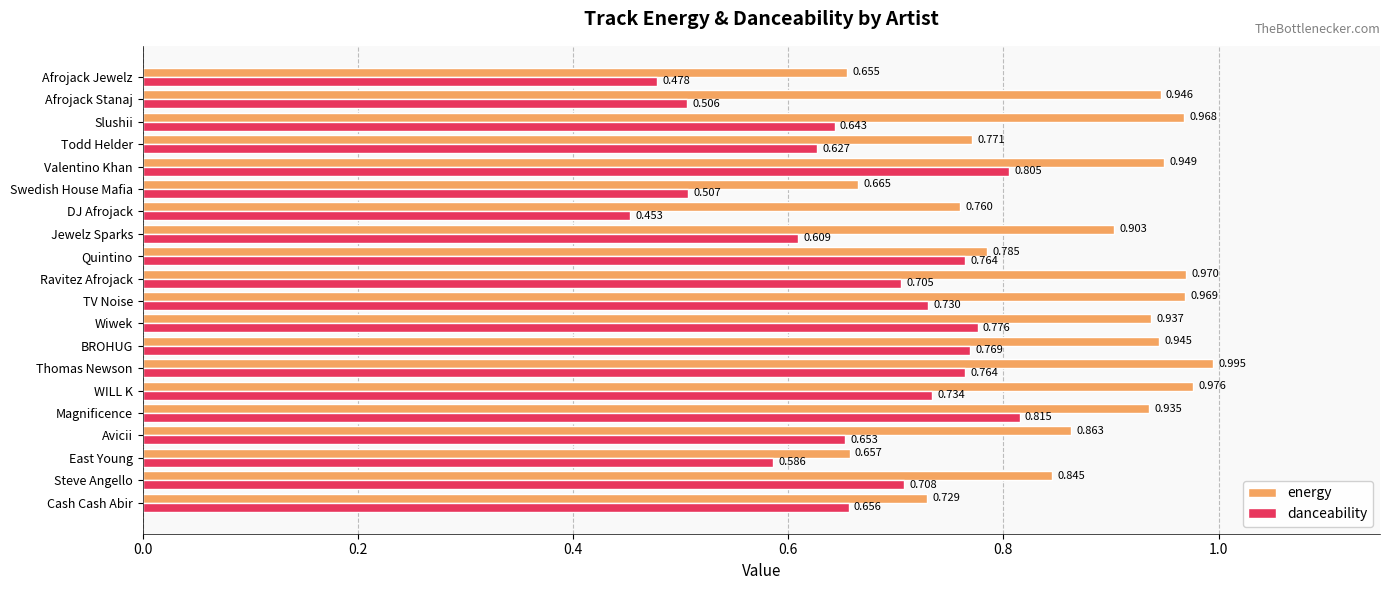

What is the sum of all danceability values?

13.3